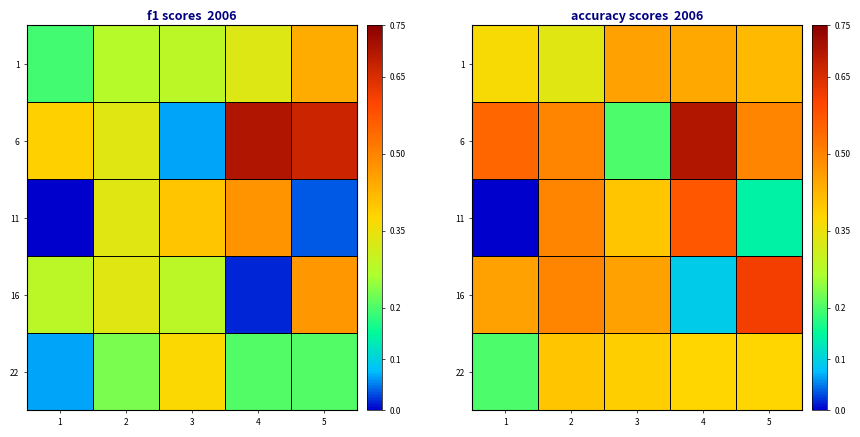

List the series in order of their peak value, highest first.

6, 16, 11, 1, 22